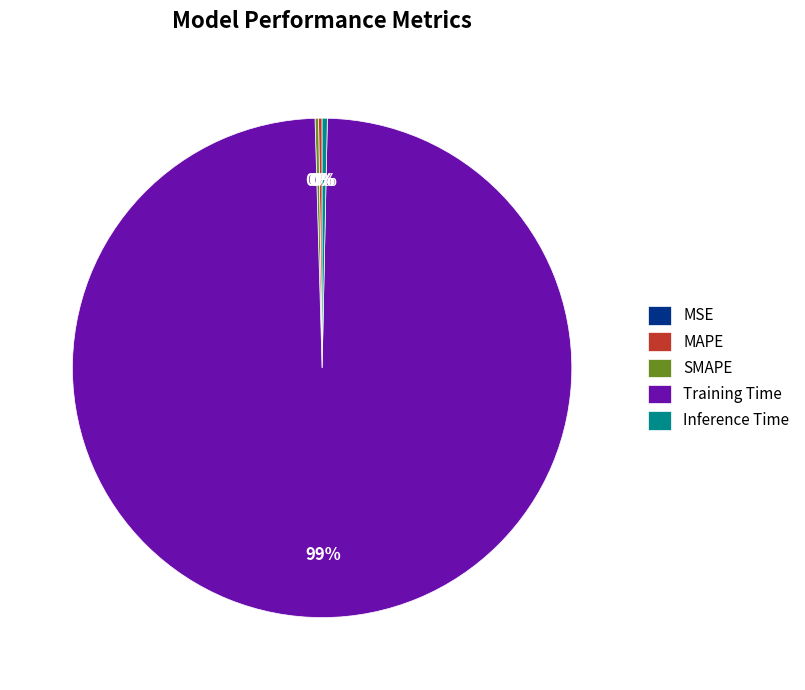

Which slice is the largest?

Training Time